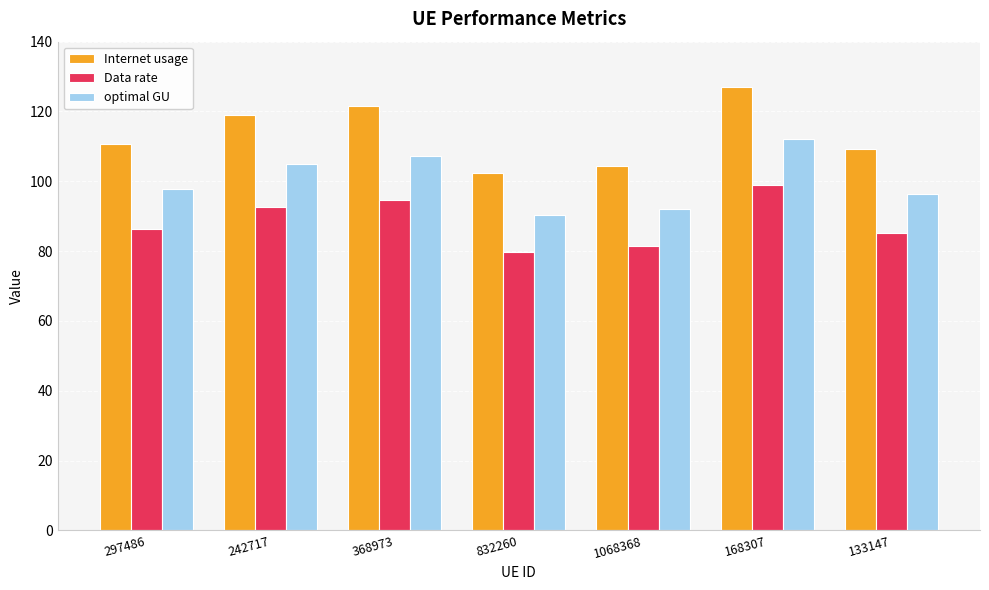

Where does the Internet usage series first go above 110?

297486